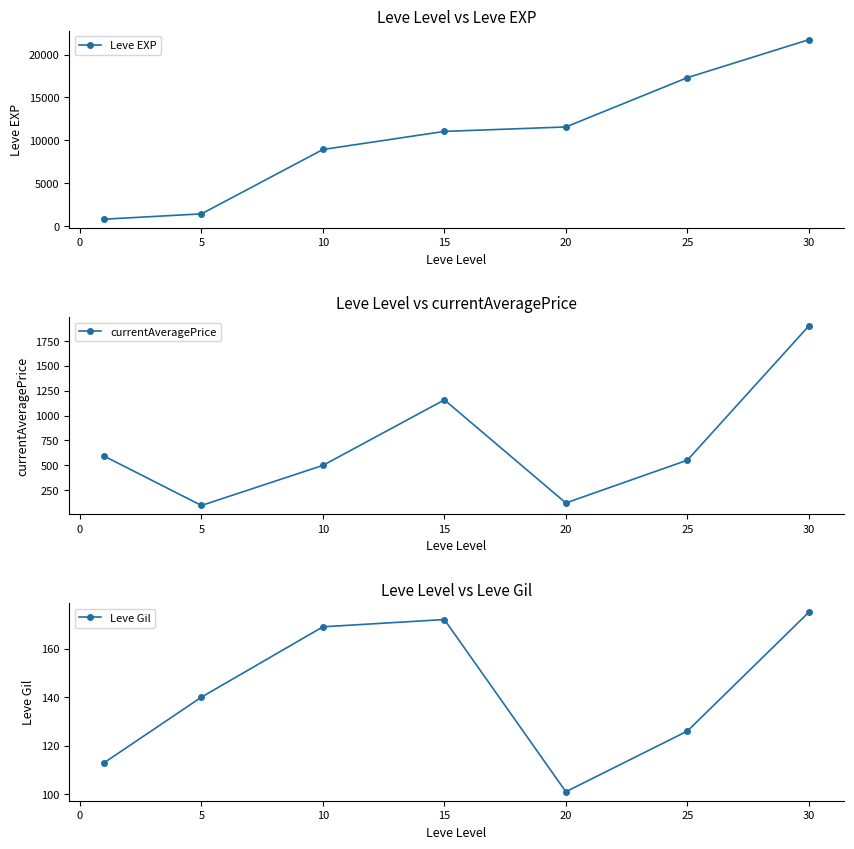

True or false: Leve EXP has a value of 8319.9 at 25.

False